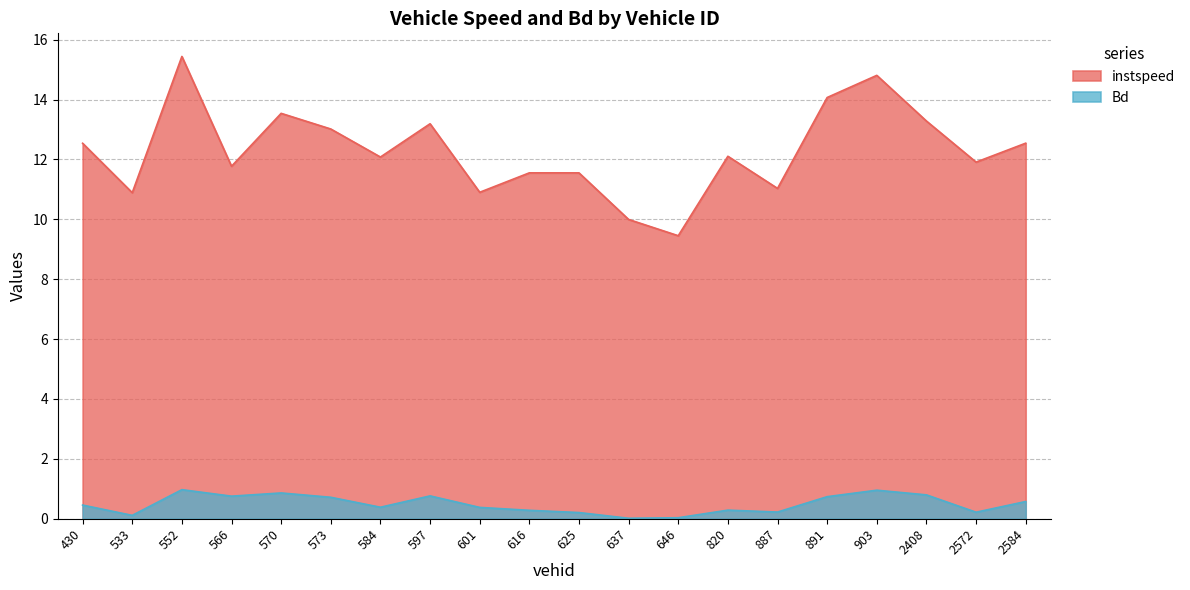

True or false: instspeed and Bd intersect in this chart.

False